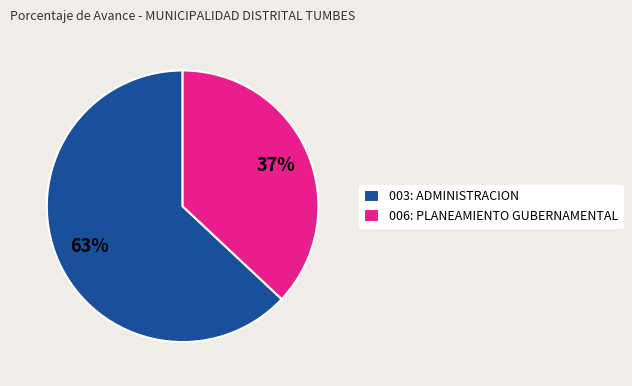

To the nearest percent, what is the difference between the 006: PLANEAMIENTO GUBERNAMENTAL and 003: ADMINISTRACION slice percentages?

26%